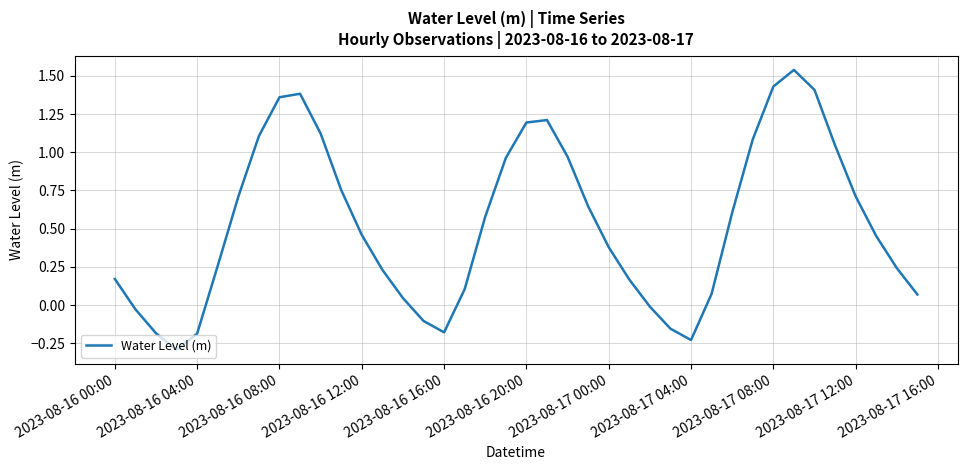

What is the difference between the maximum and minimum values?

1.8